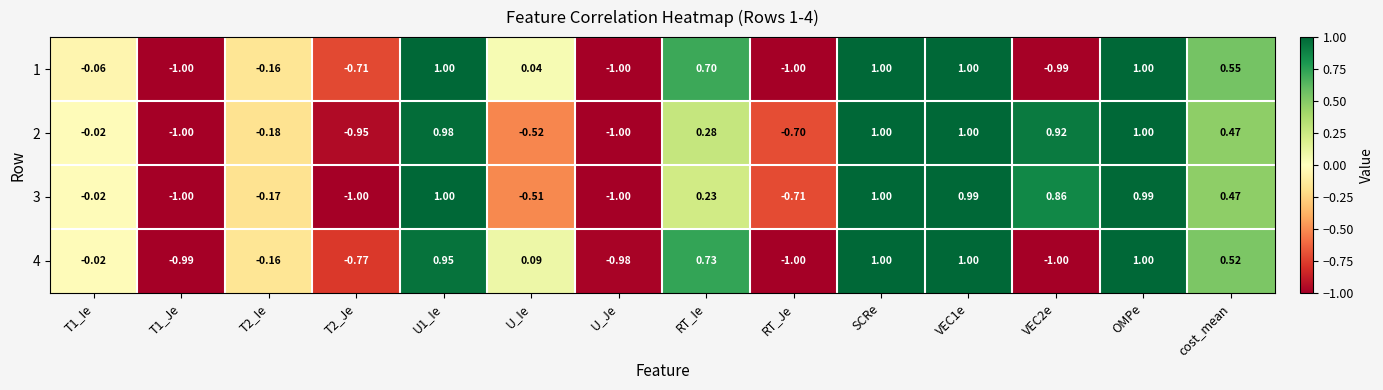

Is the value of 2 at SCRe greater than the value of 3 at U_Ie?

Yes